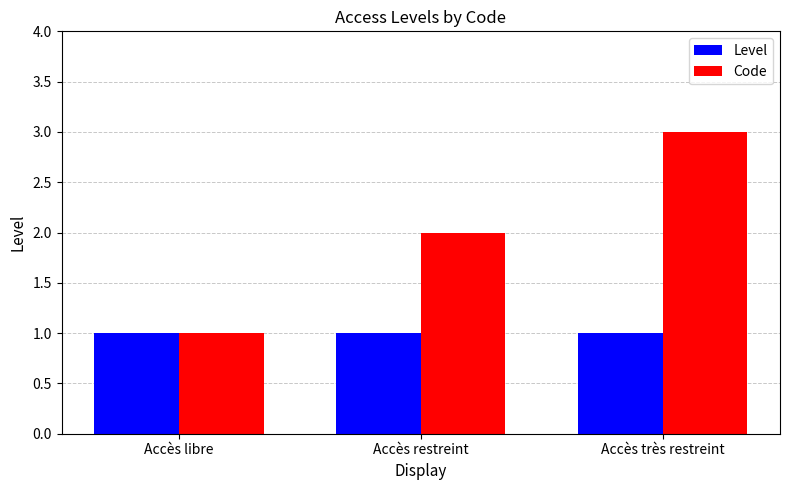

Is the value of Code at Accès très restreint greater than the value of Level at Accès libre?

Yes